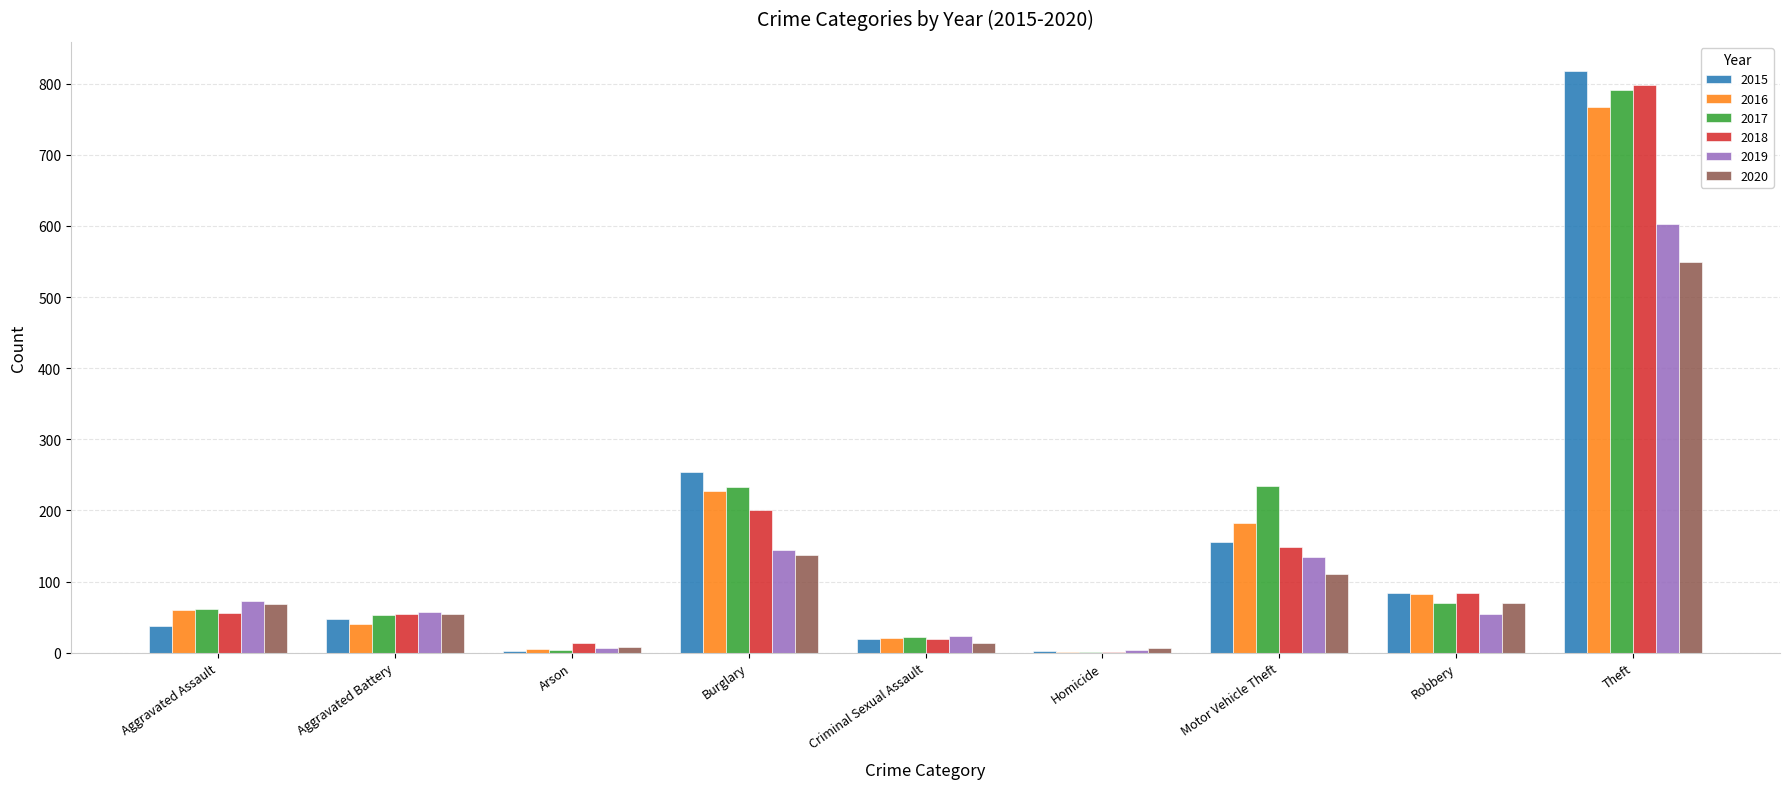

The value of 2017 at Burglary is 402. True or false?

False